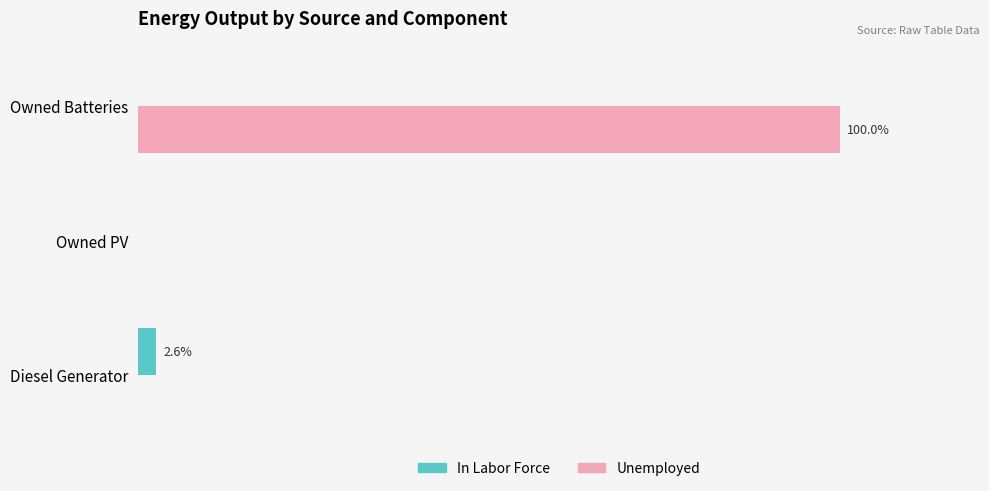

What are all the series names shown in the legend?

In Labor Force, Unemployed